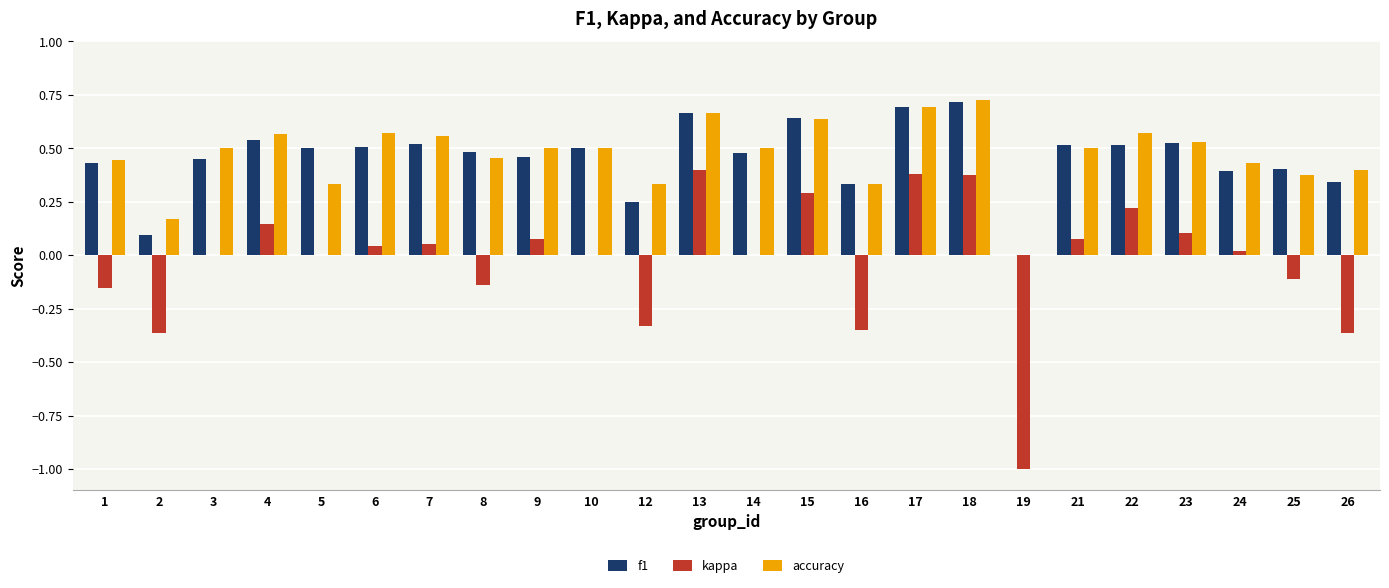

Which category has the highest value across all series?

18